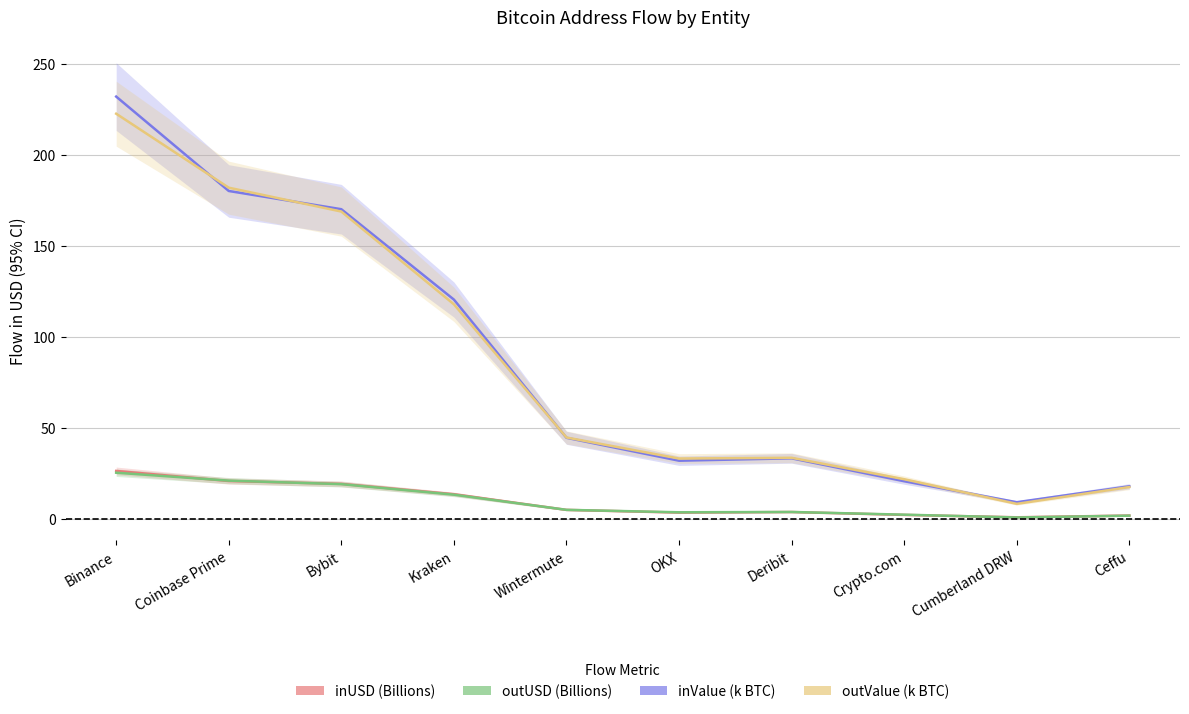

How many values in the outValue (k BTC) series are below 44?

5